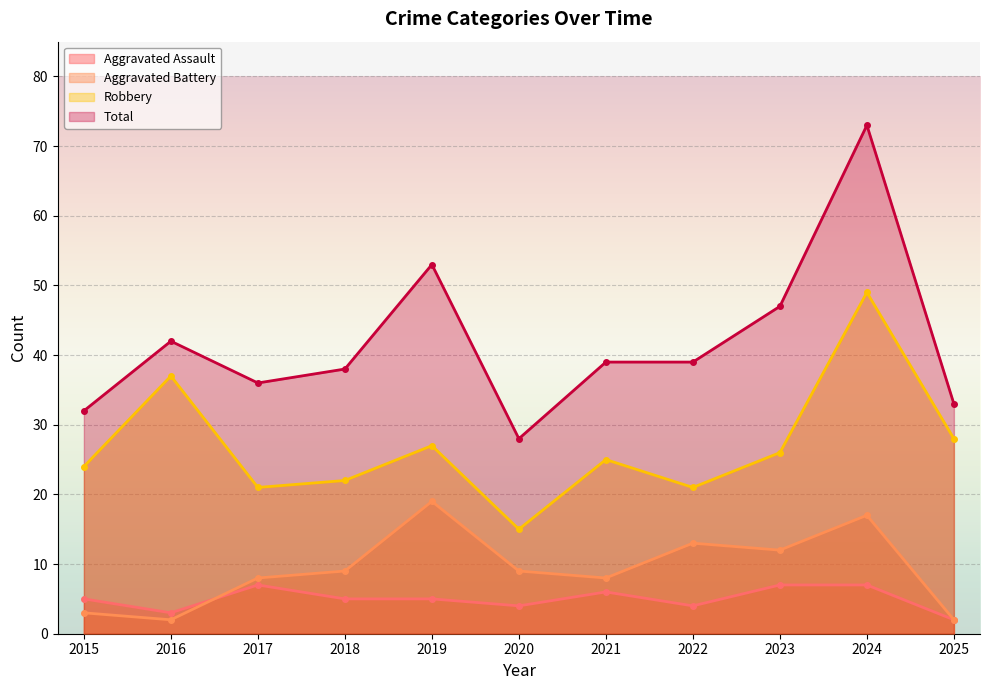

In Total, how many points are lower than both neighbors (excluding endpoints)?

2